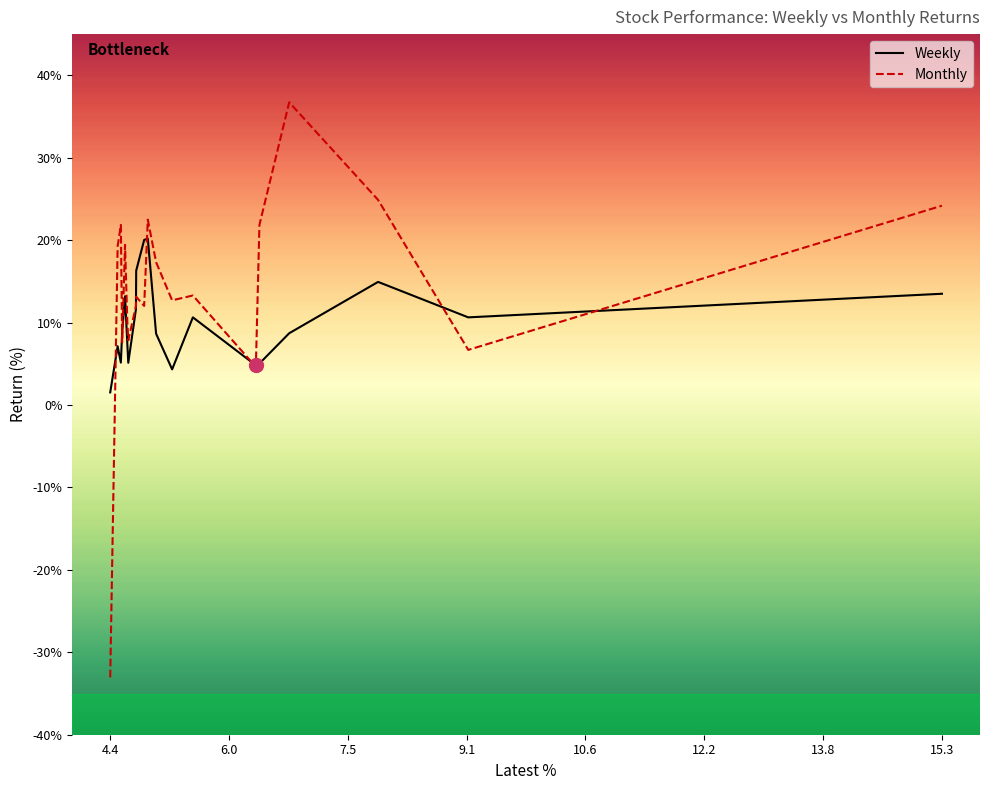

Which series has the largest range (max minus min)?

Monthly